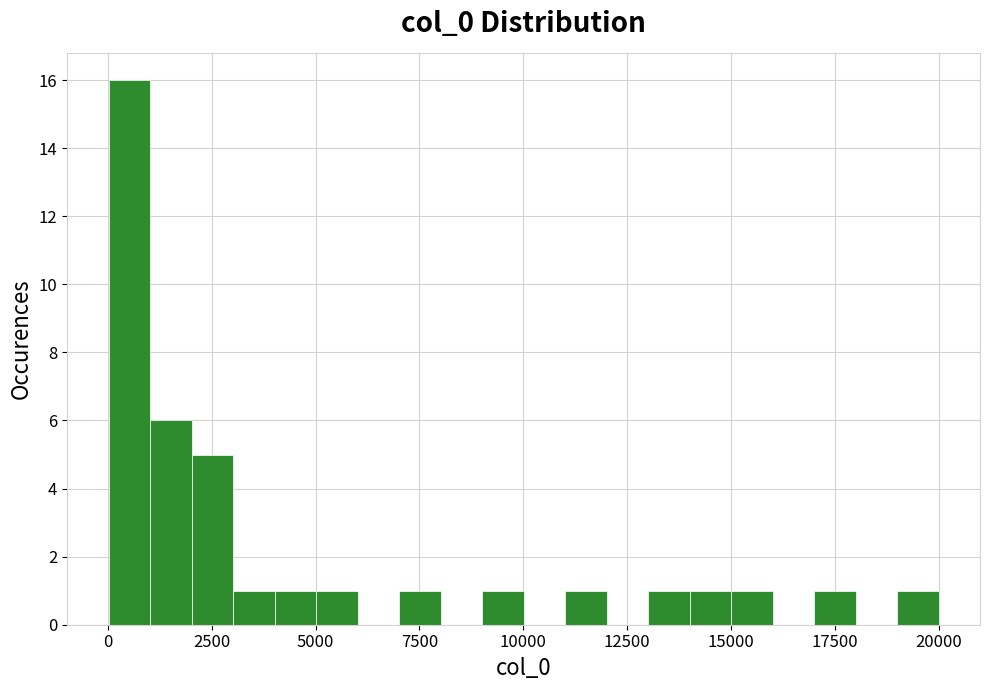

Read against the x-axis, roughly where is the centre of the tallest bar?

500